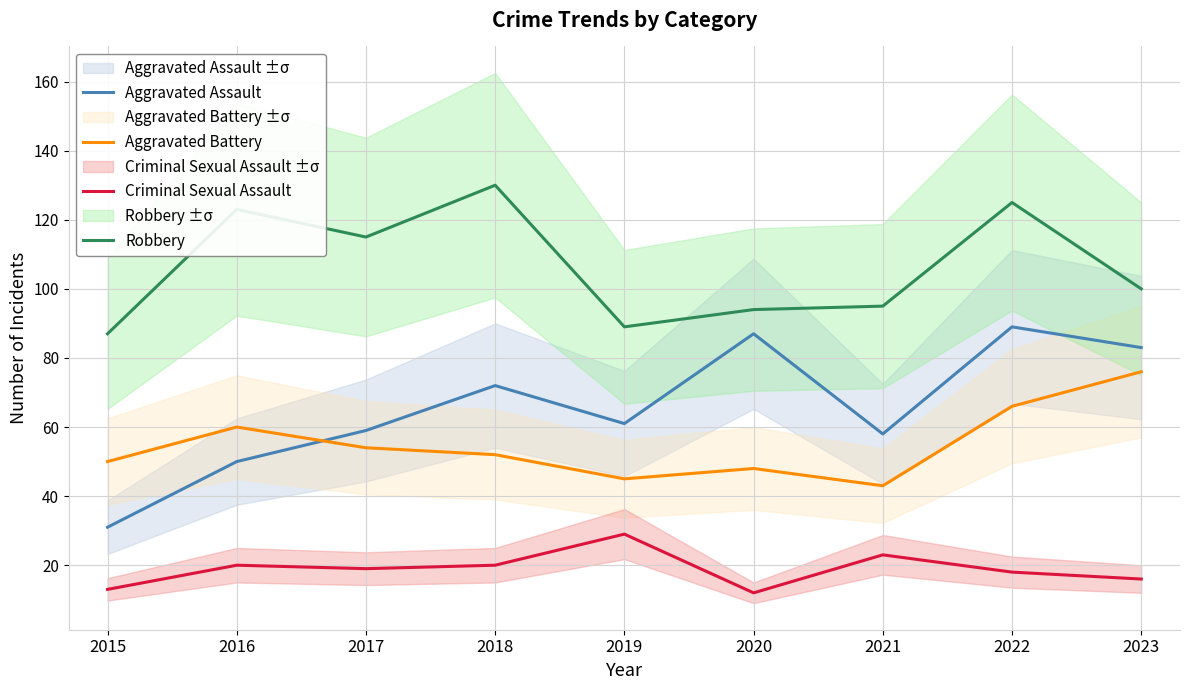

What is the average value of the Robbery series?

106